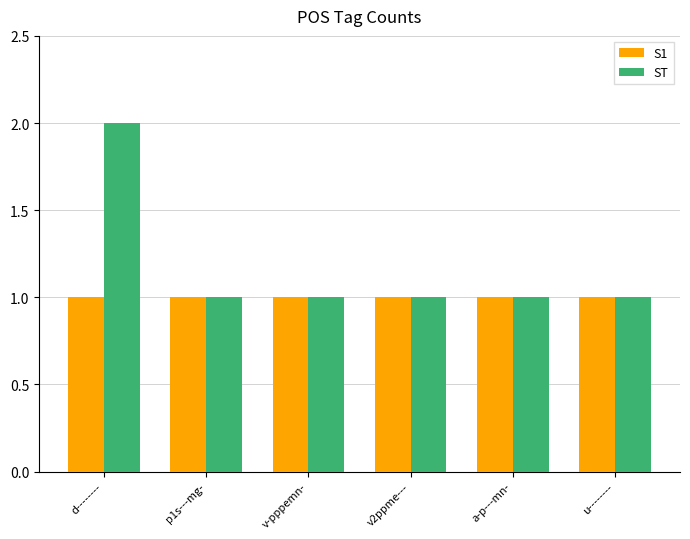

What is the maximum value shown in the chart?

2